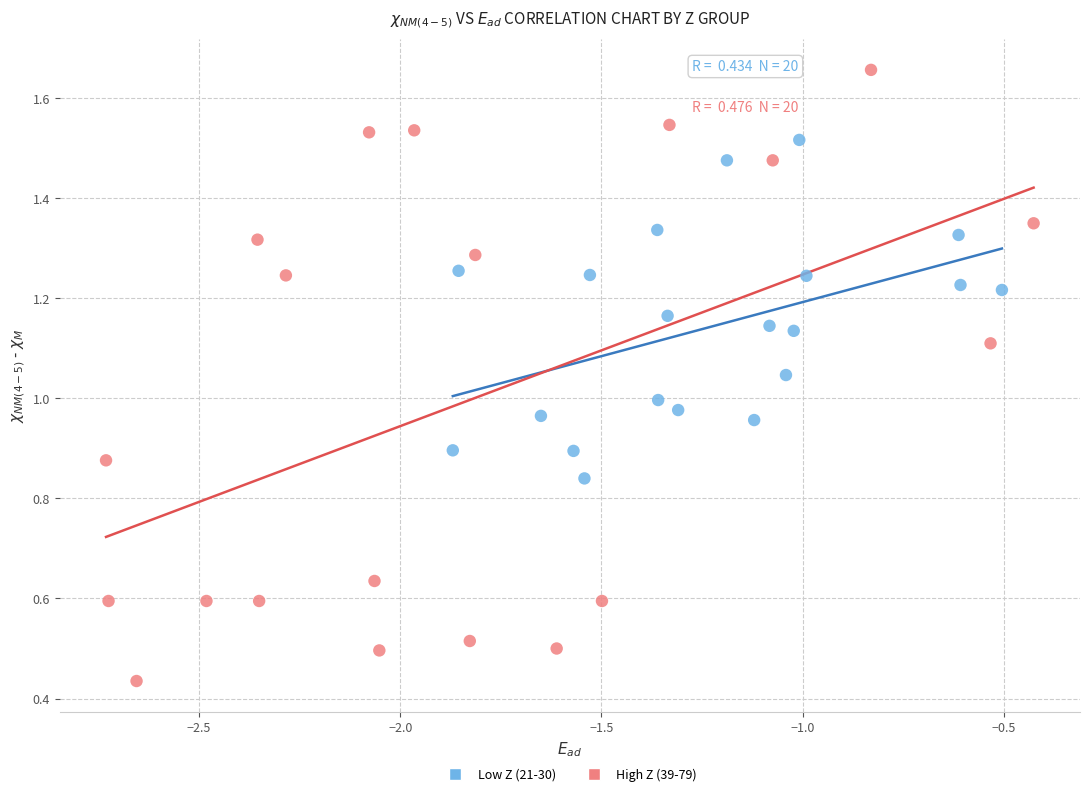

Which series contains the highest Y value?

High Z (39-79)